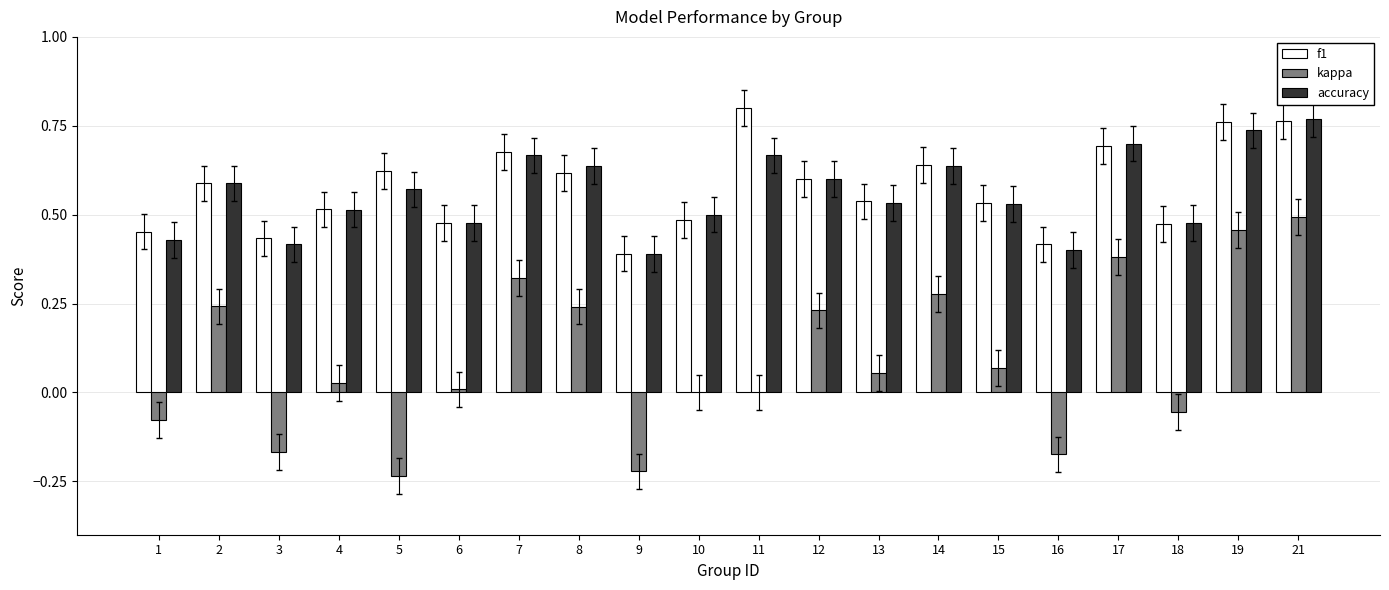

Between 12 and 21, which series saw the biggest shift?

kappa